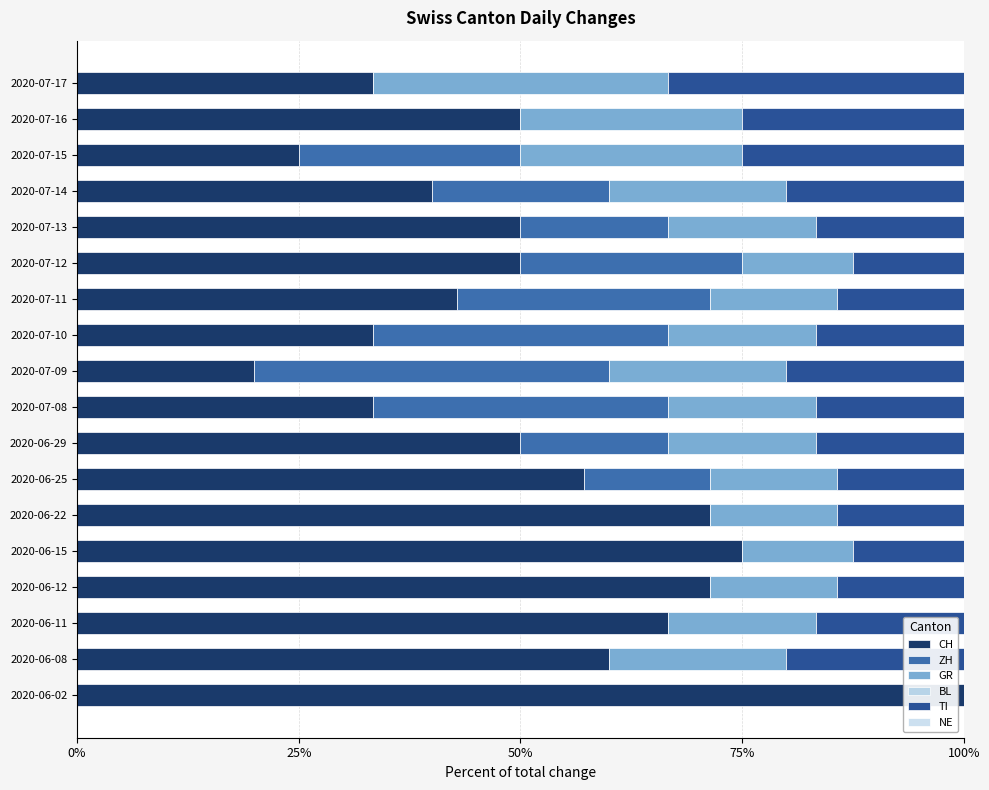

Which series has the largest total across all categories?

CH